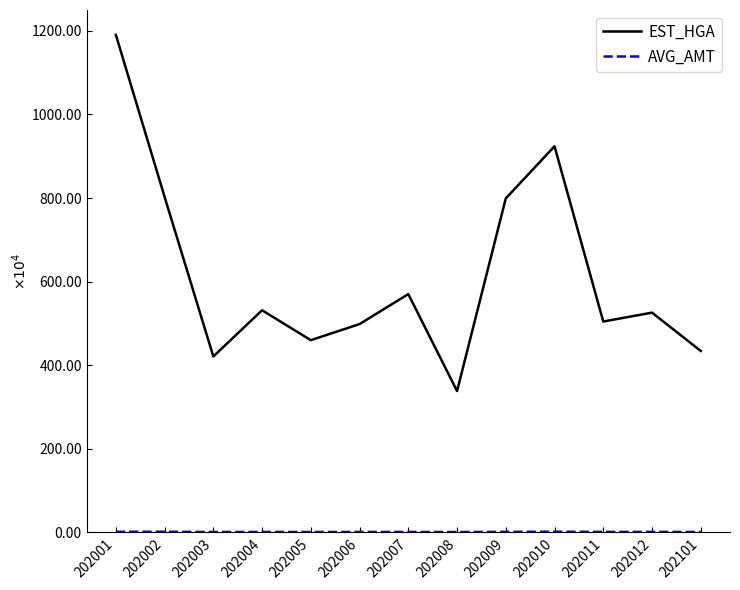

Does the chart have visible grid lines?

No